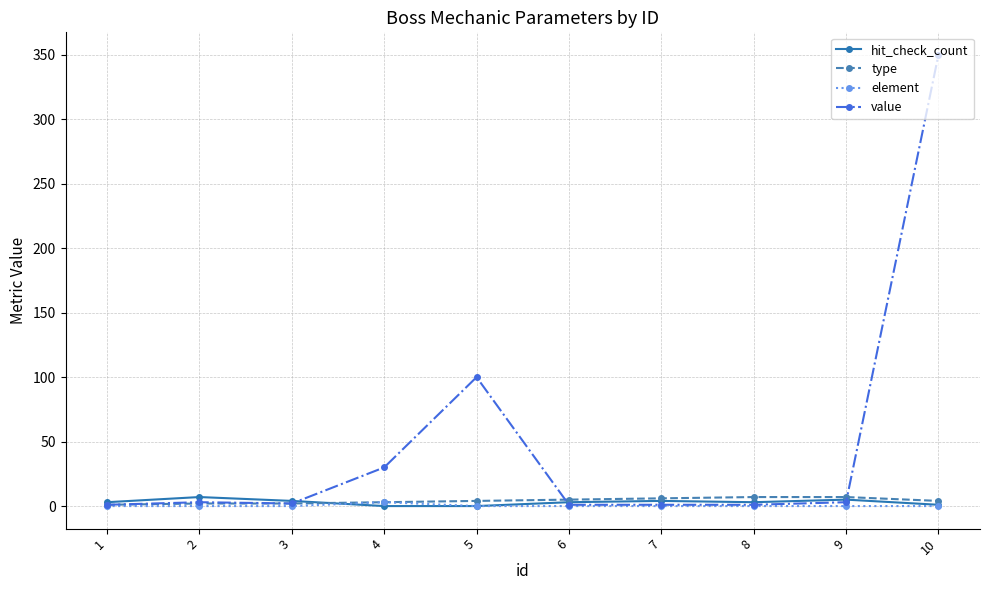

Which series has the largest total across all categories?

value